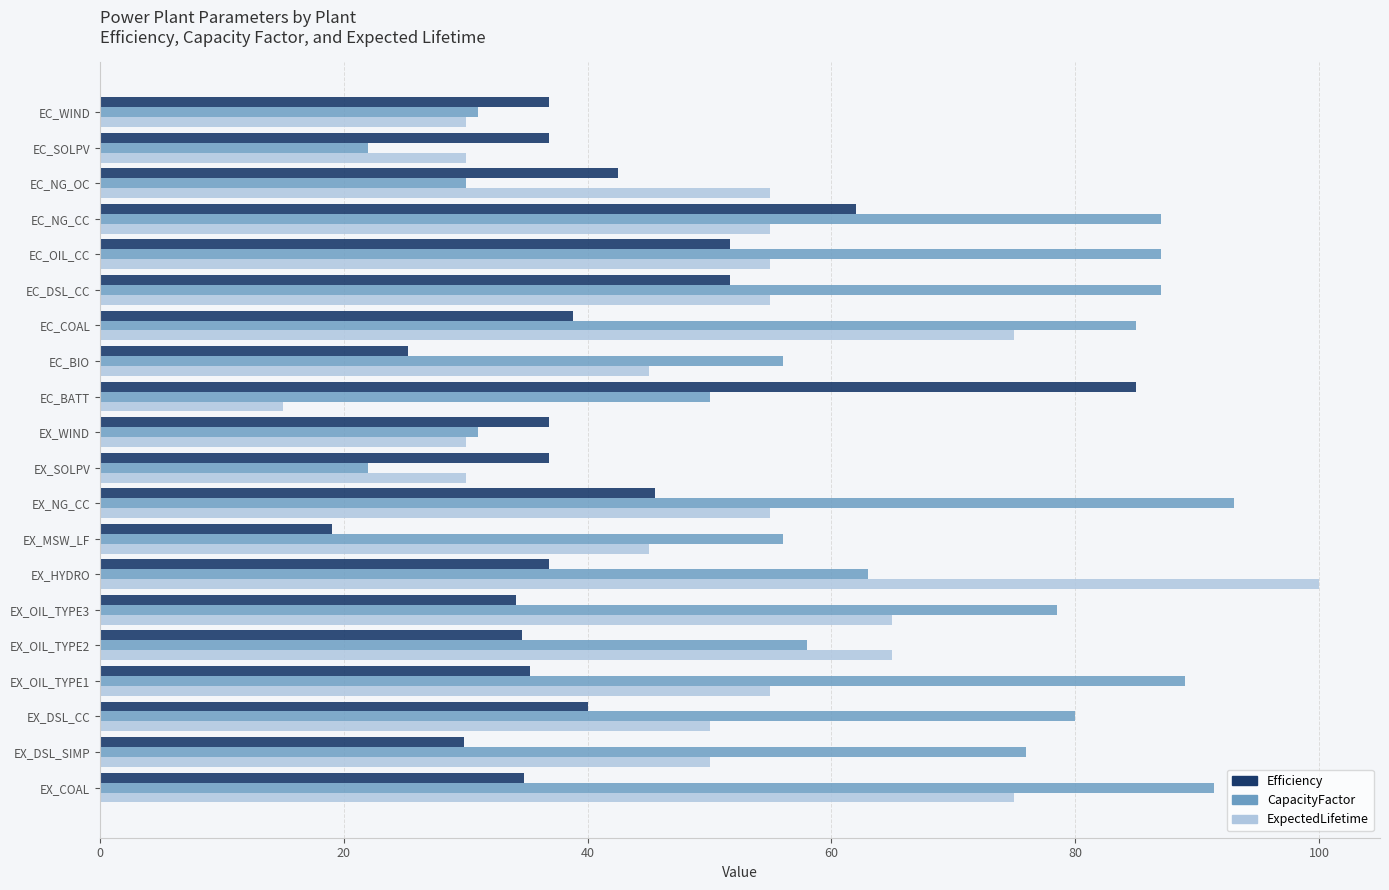

Rank the series by their maximum value, from lowest to highest.

Efficiency, CapacityFactor, ExpectedLifetime